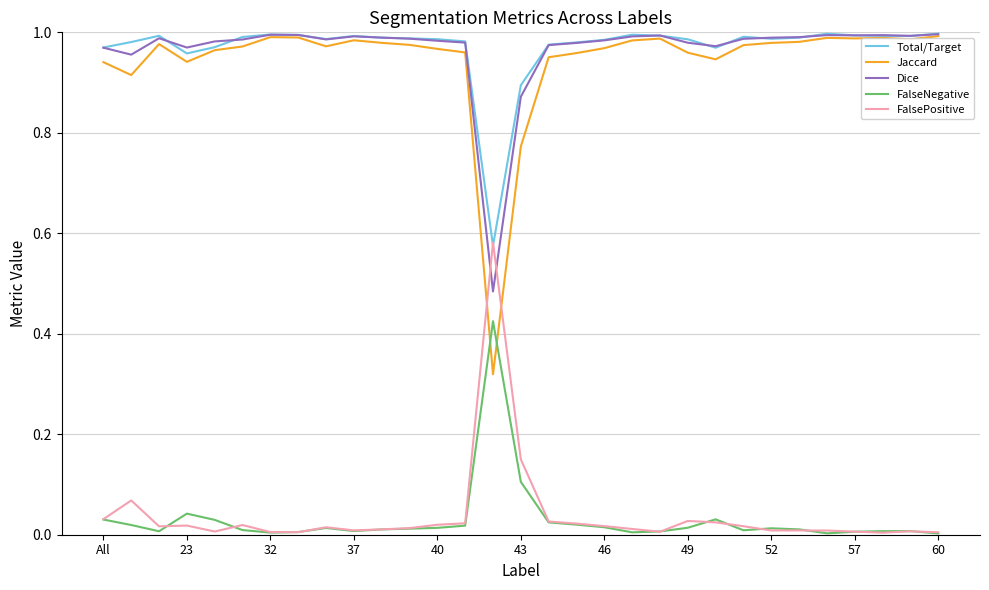

How many times do Dice and FalsePositive cross each other?

2